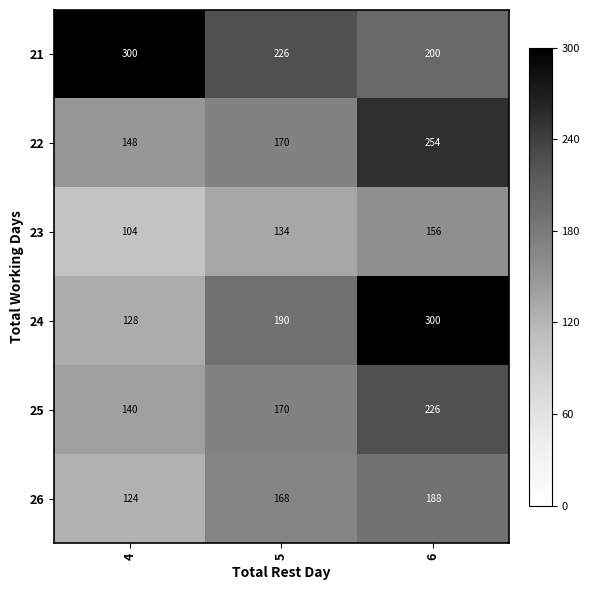

What is the greatest value displayed?

300